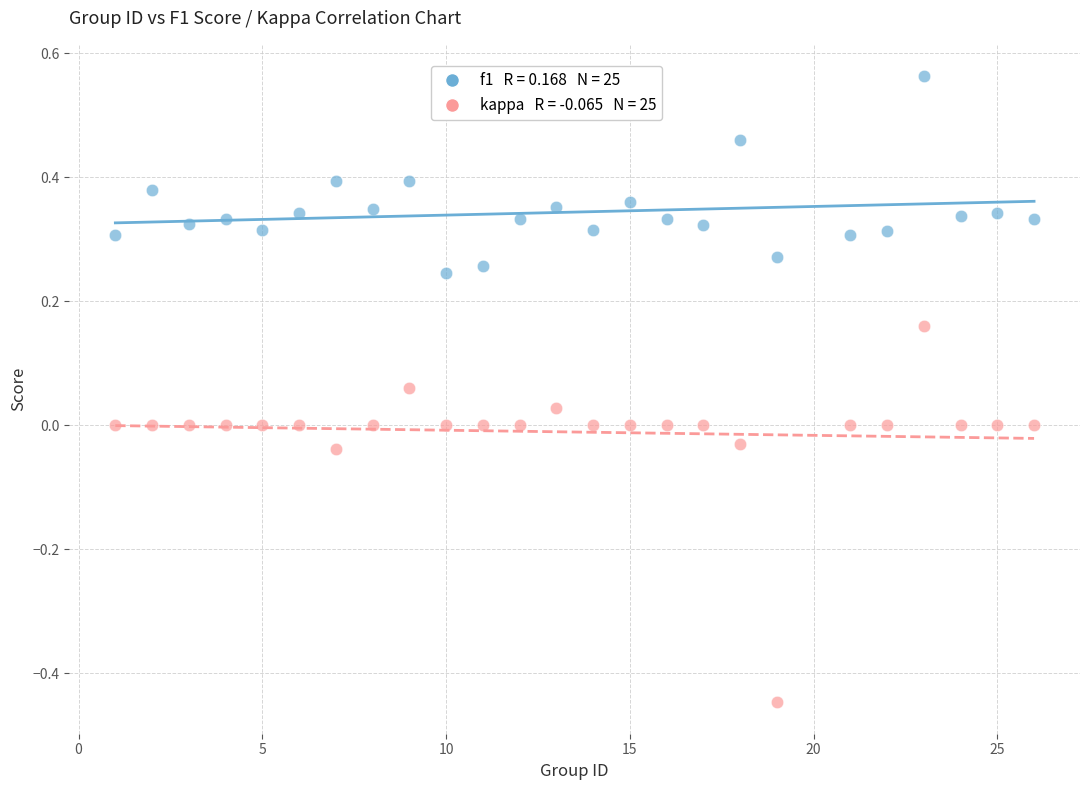

Across all data points, what is the range of X values (max minus min)?

25.0